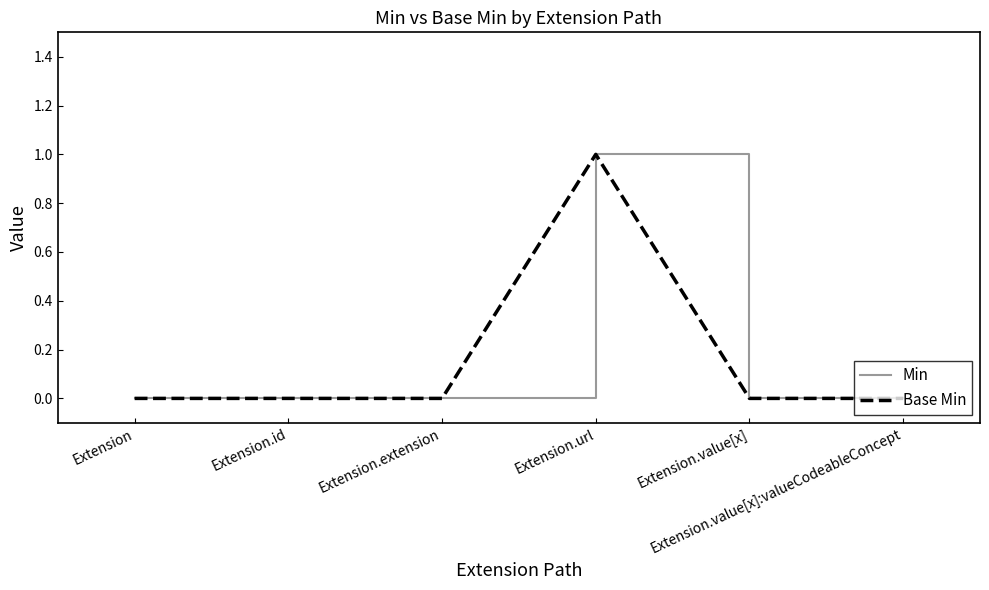

True or false: Base Min has more than 0 points higher than both neighbors.

True